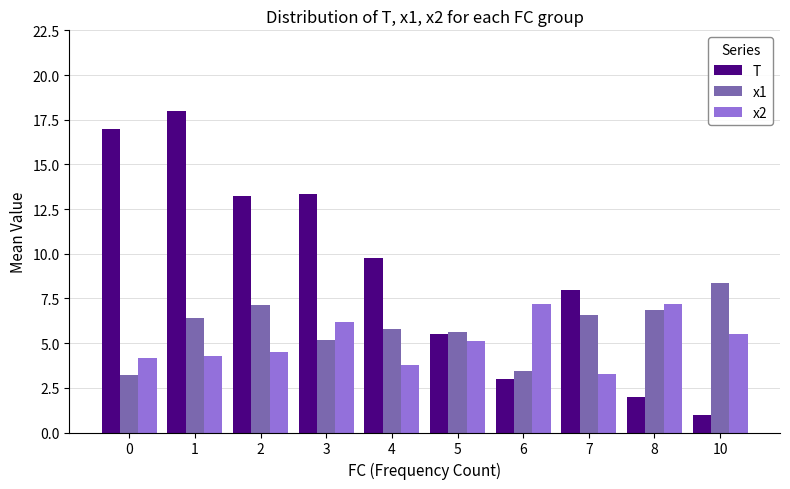

List the series in order of their overall mean, highest first.

T, x1, x2